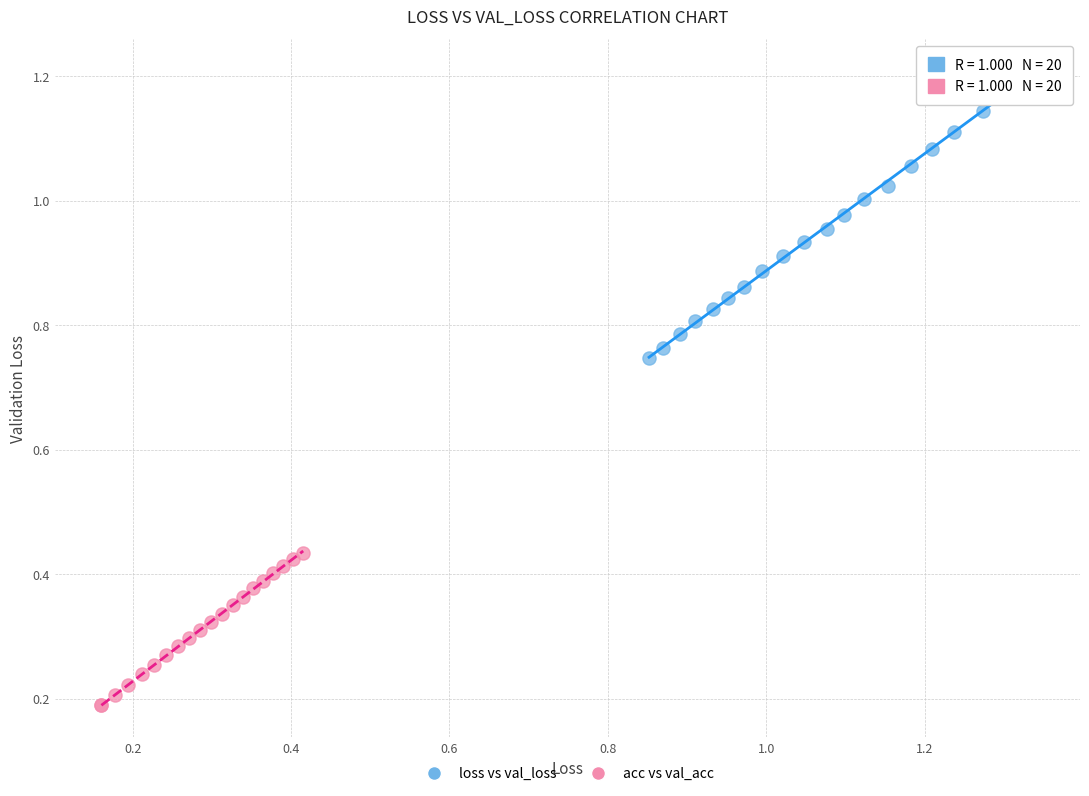

What are all the series names shown in the legend?

loss vs val_loss, acc vs val_acc